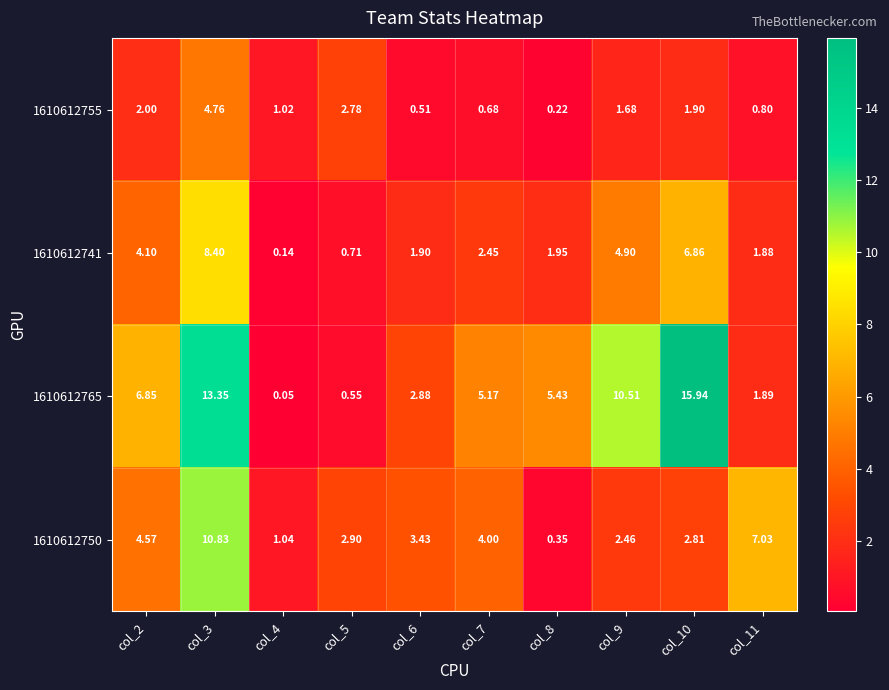

At which category is the sum across all series the highest?

col_3